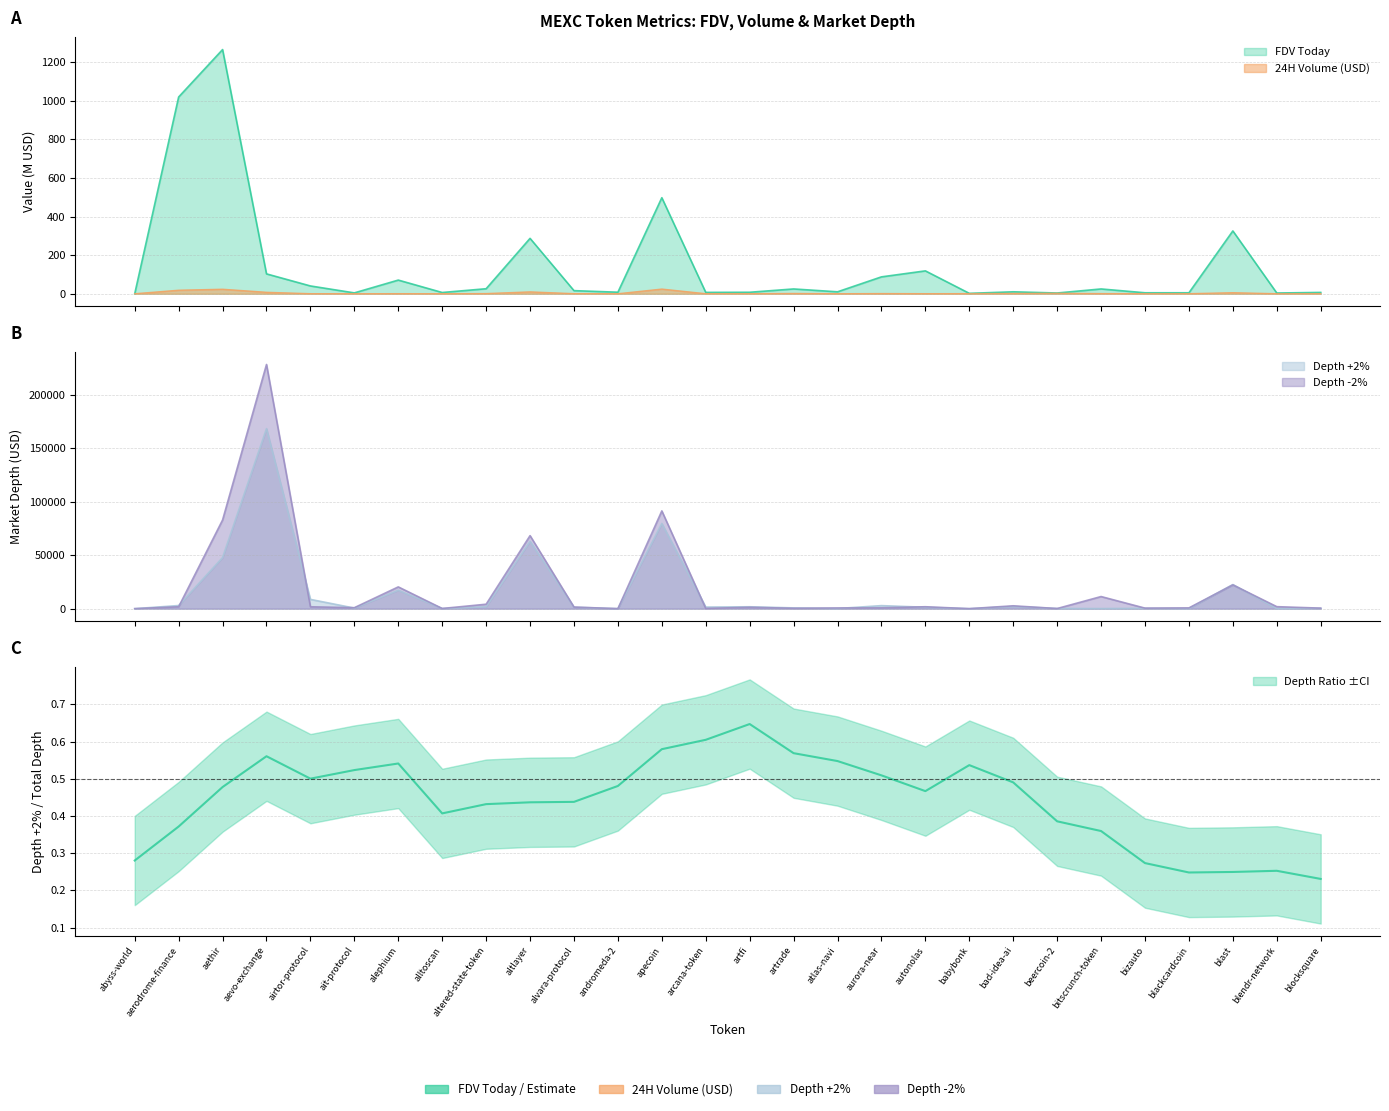

What is the approximate value of FDV Today at alephium?

70.8